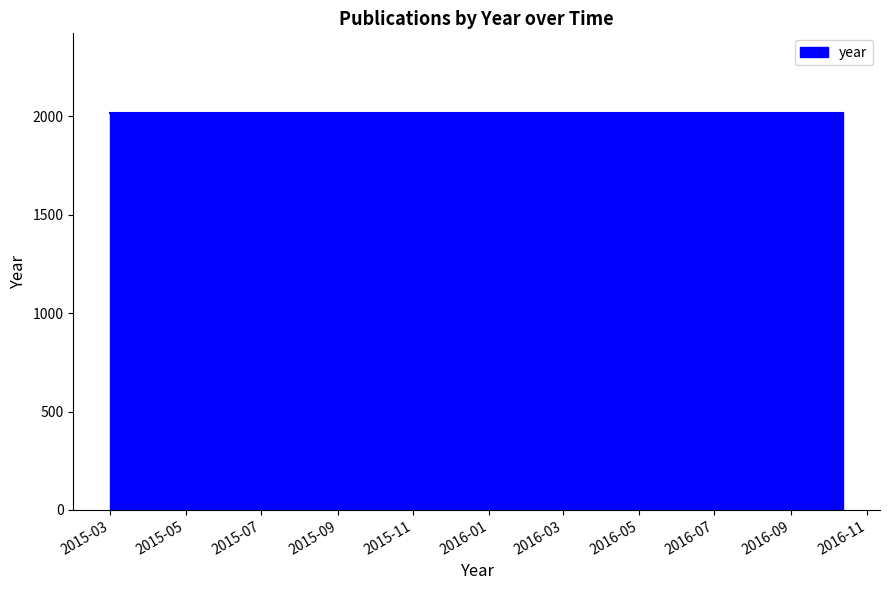

Which label corresponds to the smallest value in the chart?

2015-03